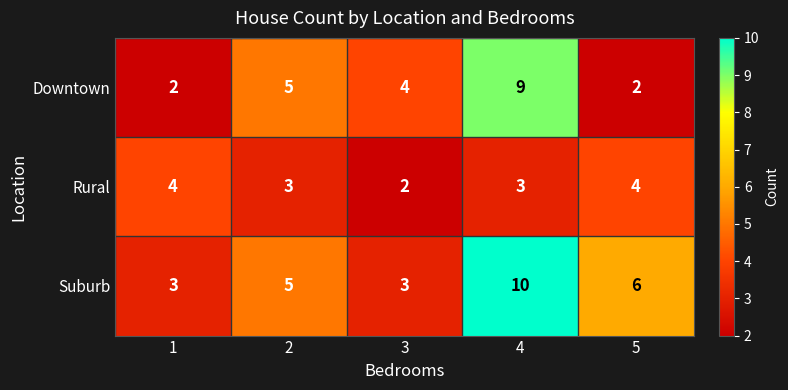

At 4, list the series in order from largest to smallest.

Suburb, Downtown, Rural